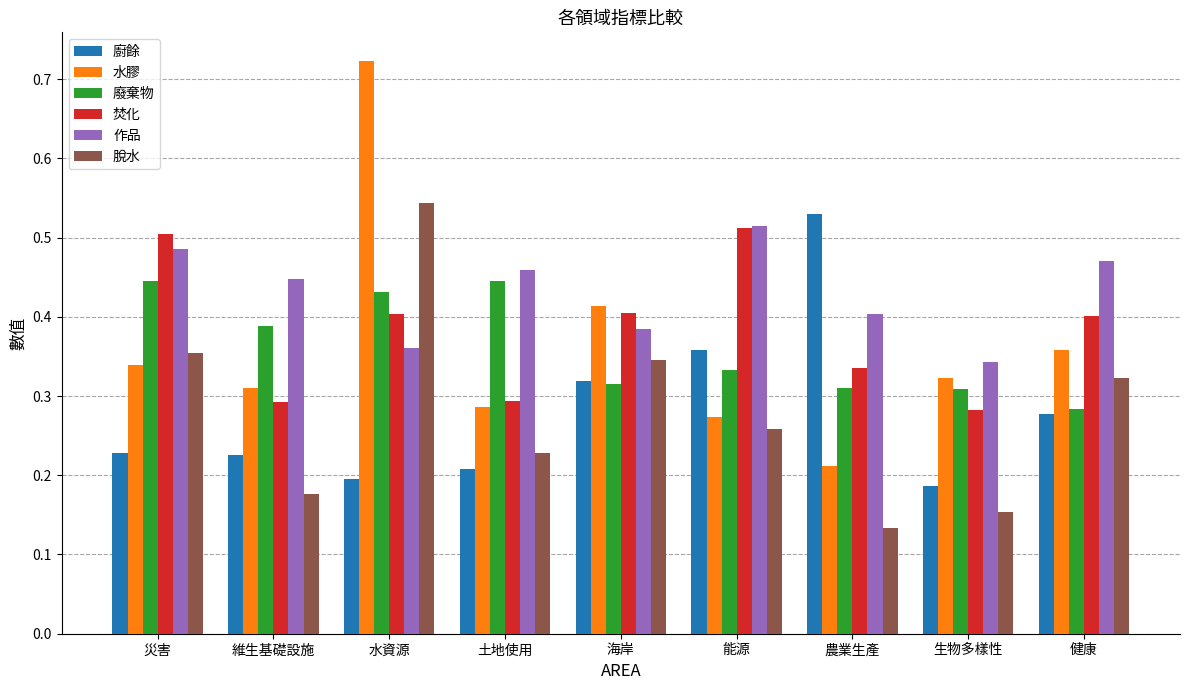

The value of 廚餘 at 水資源 is 0.2. True or false?

True